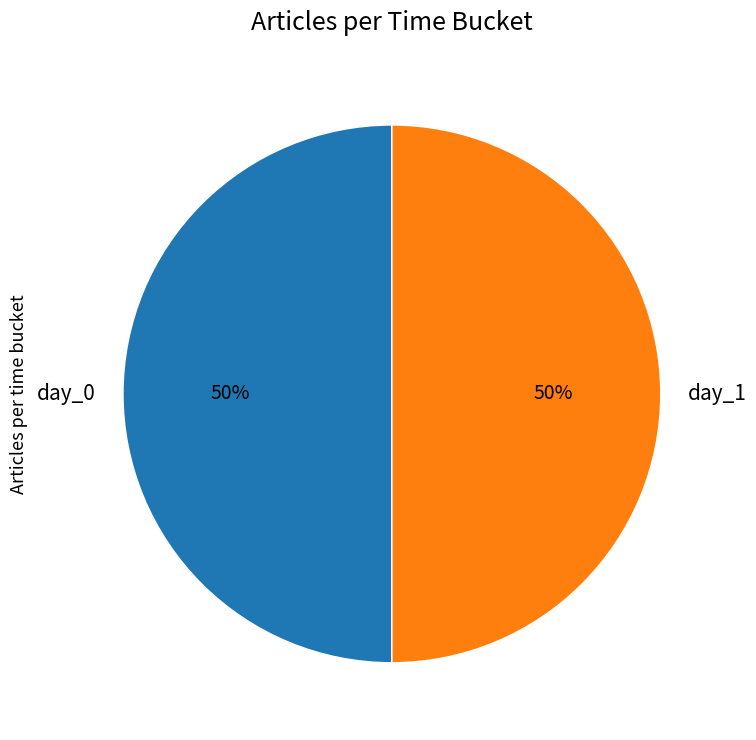

To the nearest percent, what is the combined percentage of day_0 and day_1?

100%